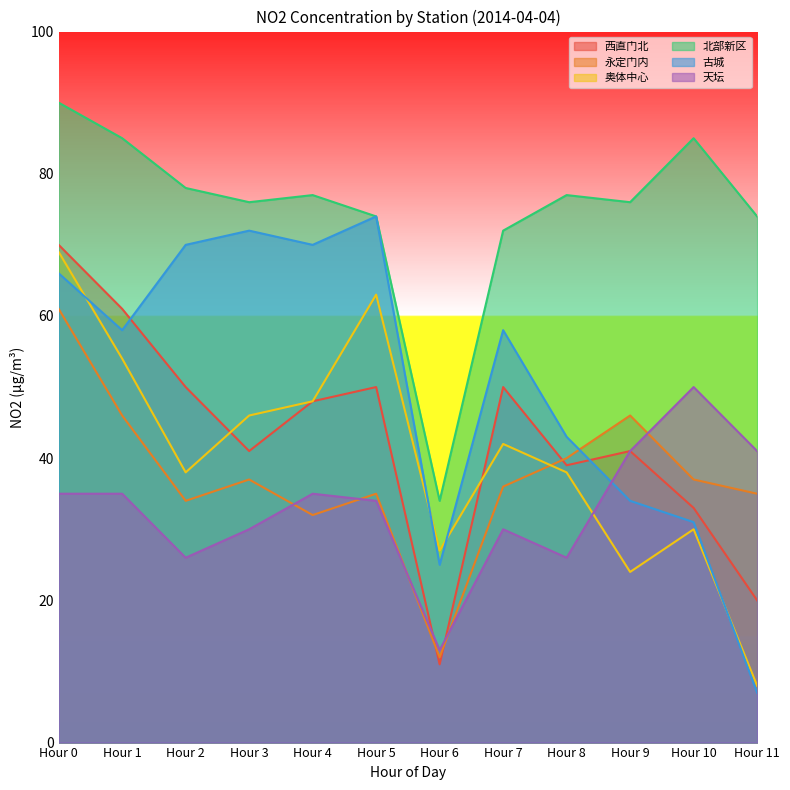

True or false: 北部新区 and 永定门内 intersect in this chart.

False